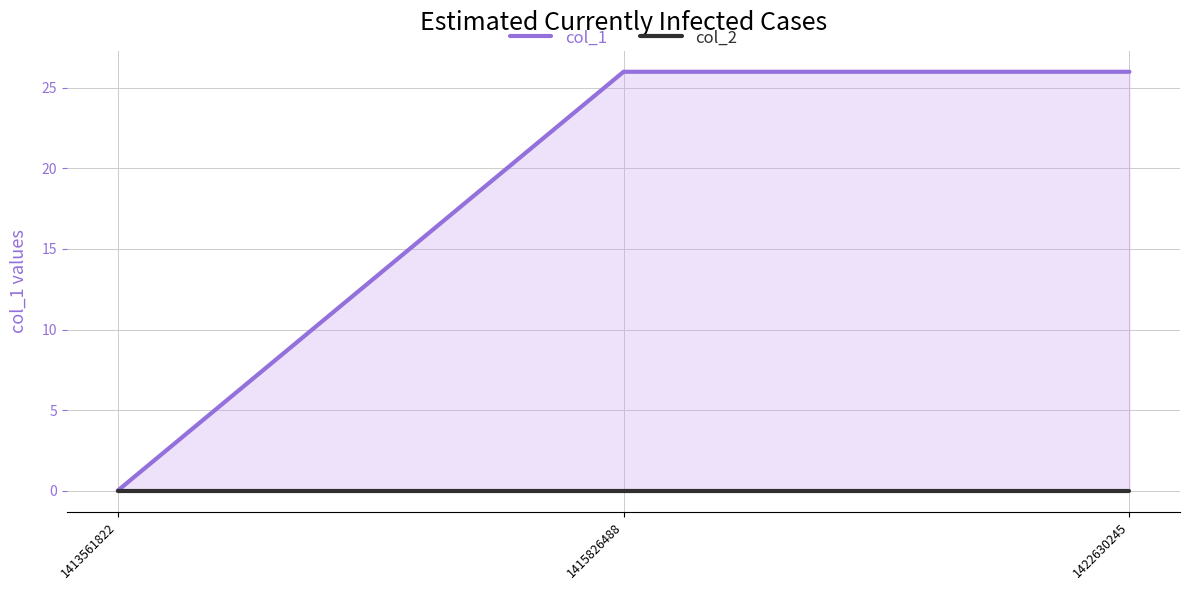

The col_2 series shows 0 at 1422630245. True or false?

True